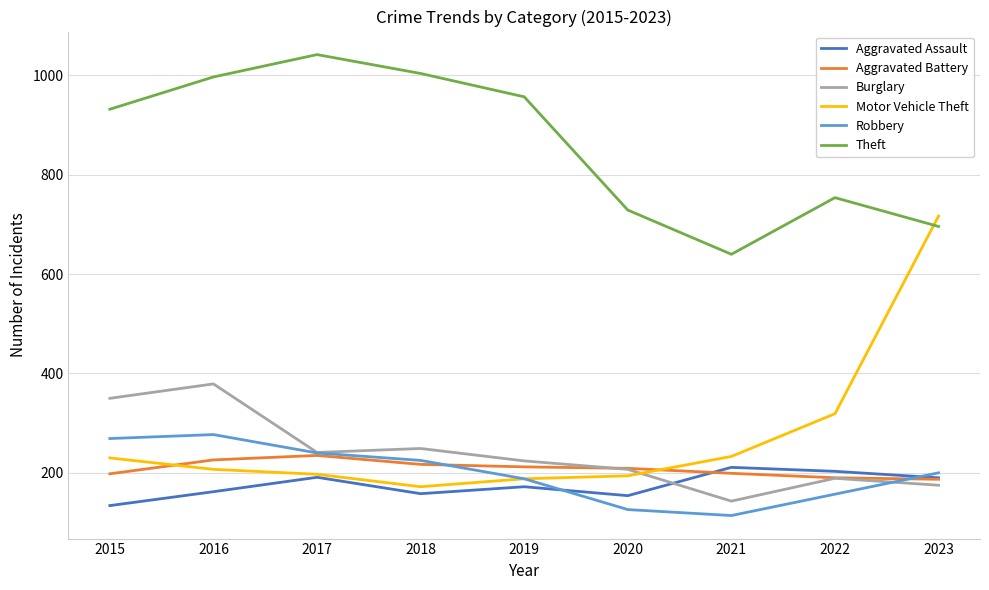

What is the highest value of the Robbery series?

277